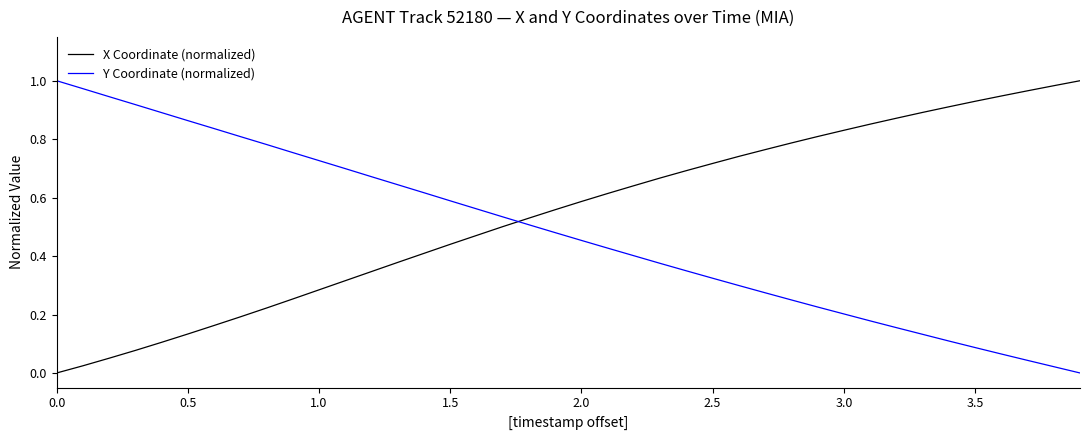

Which series has the largest total across all categories?

X Coordinate (normalized)